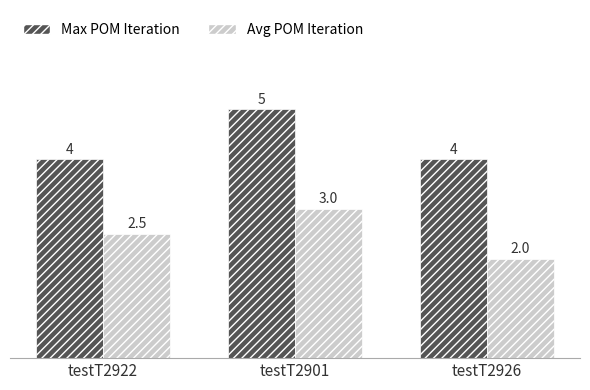

What is the sum of all Max POM Iteration values?

13.0